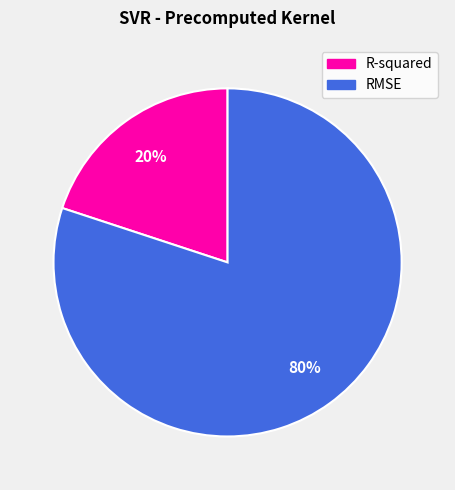

To the nearest percent, what is the combined percentage of R-squared and RMSE?

100%